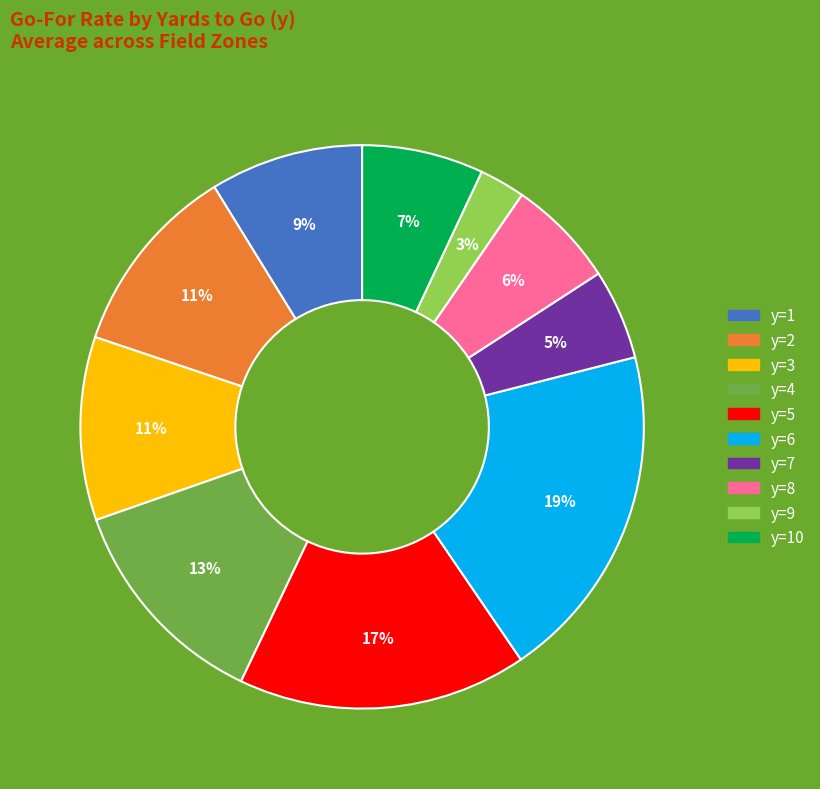

Does any single category account for the majority?

No